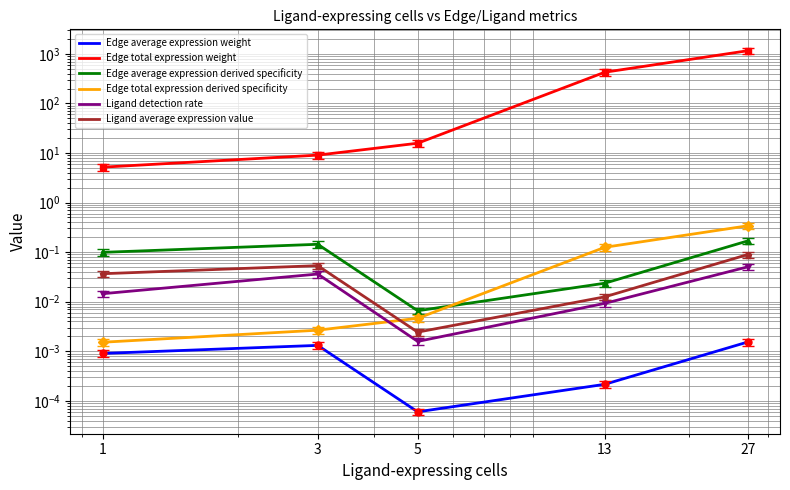

The value of Edge average expression derived specificity at 5 is 0.0. True or false?

False